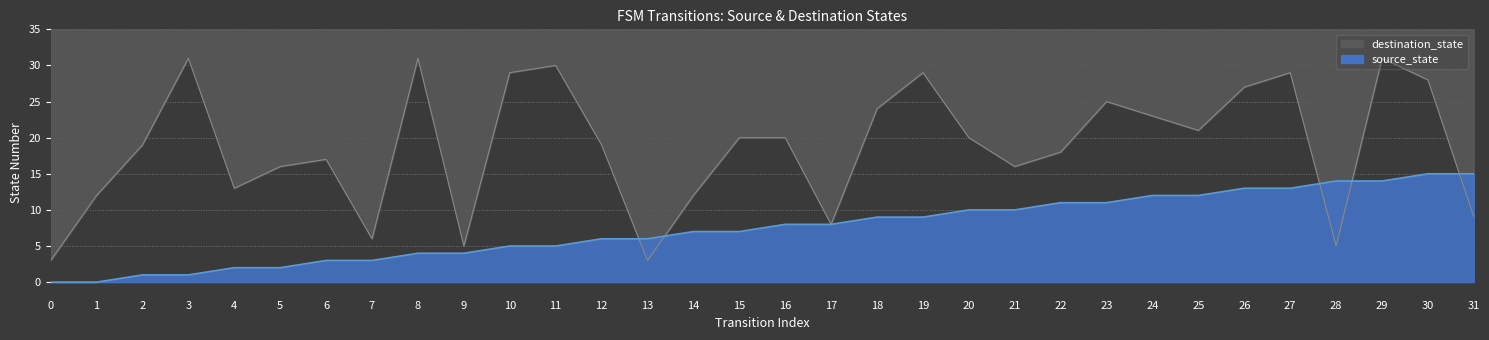

List the labels in order of source_state value, smallest first.

0, 1, 2, 3, 4, 5, 6, 7, 8, 9, 10, 11, 12, 13, 14, 15, 16, 17, 18, 19, 20, 21, 22, 23, 24, 25, 26, 27, 28, 29, 30, 31